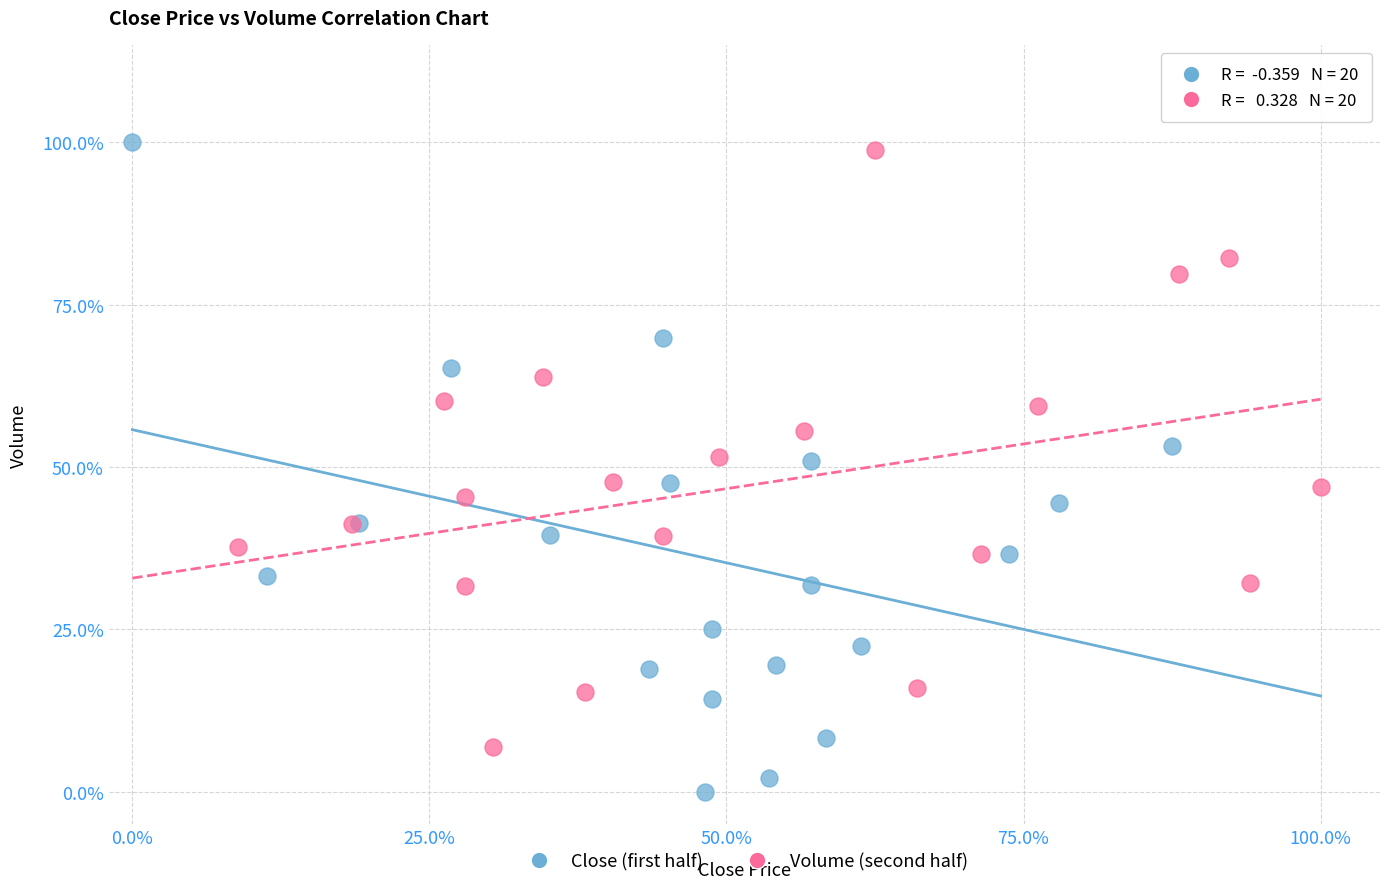

Which series reaches the maximum Y coordinate?

Close (first half)